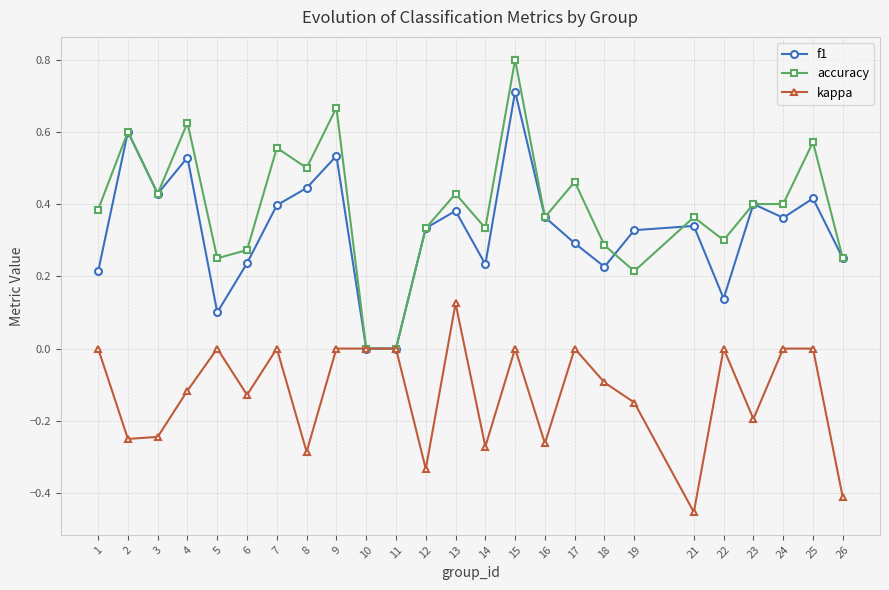

True or false: f1 has more than 0 points higher than both neighbors.

True